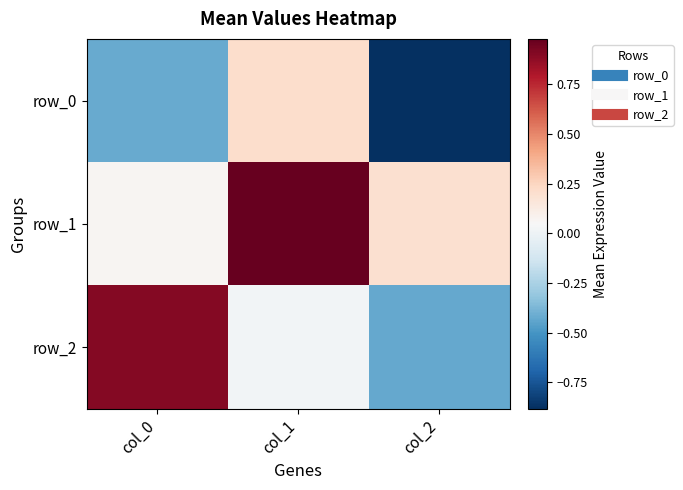

Which category has the lowest value across all series?

col_2